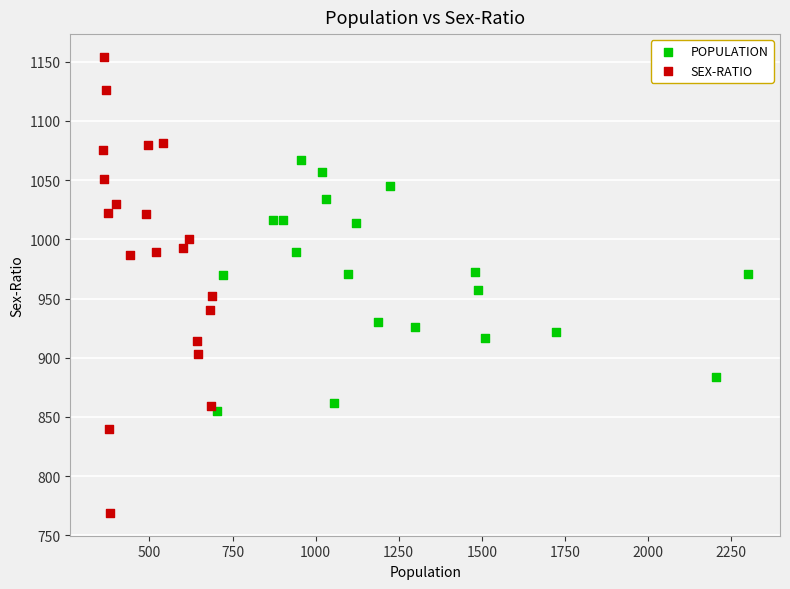

What are all the series names shown in the legend?

POPULATION, SEX-RATIO